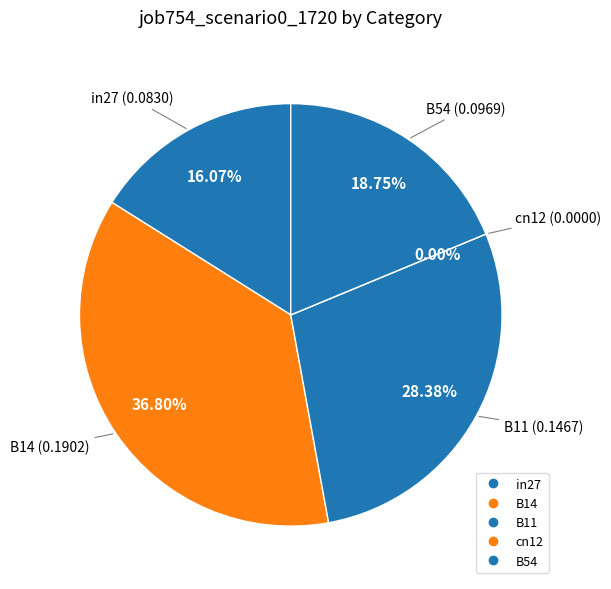

Combined, what portion of the pie is cn12 and B14?

36.8%